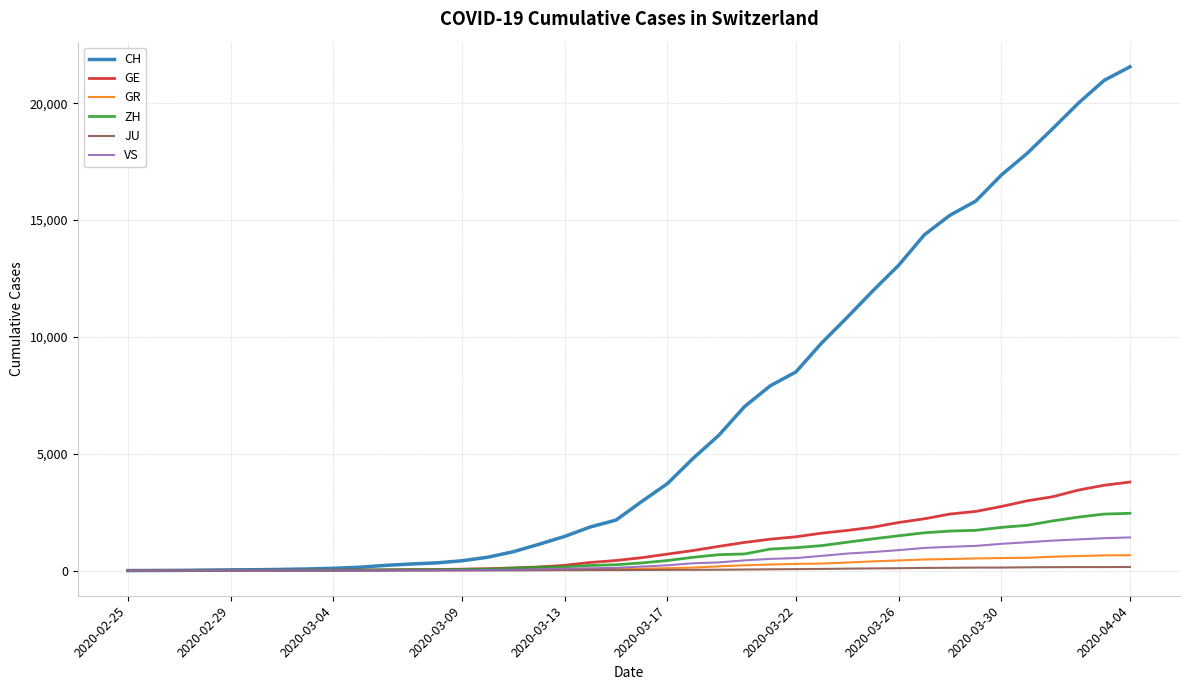

What is the maximum value shown in the chart?

21554